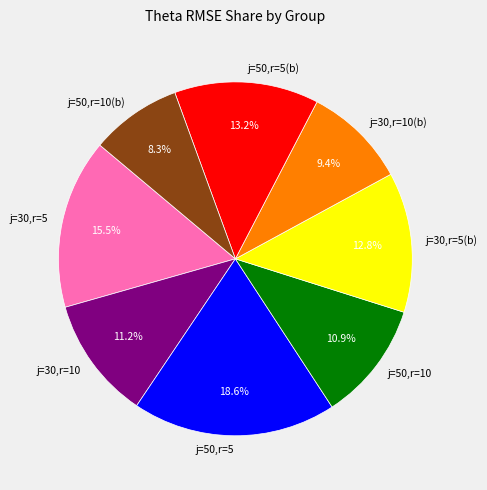

Is there any slice that represents more than half of the pie?

No